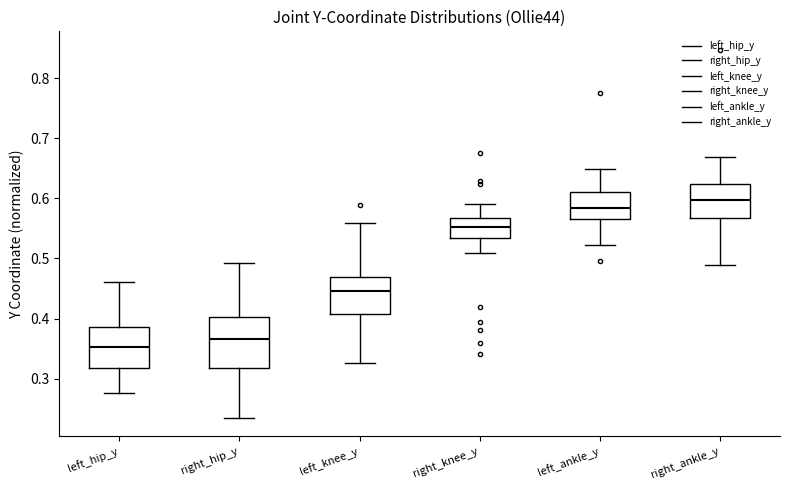

Which box has the highest median line?

right_ankle_y